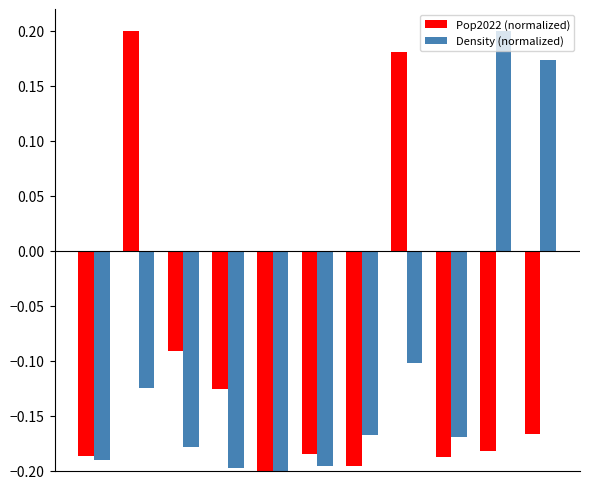

What is the difference between the maximum and minimum values in the Density (normalized) series?

0.4